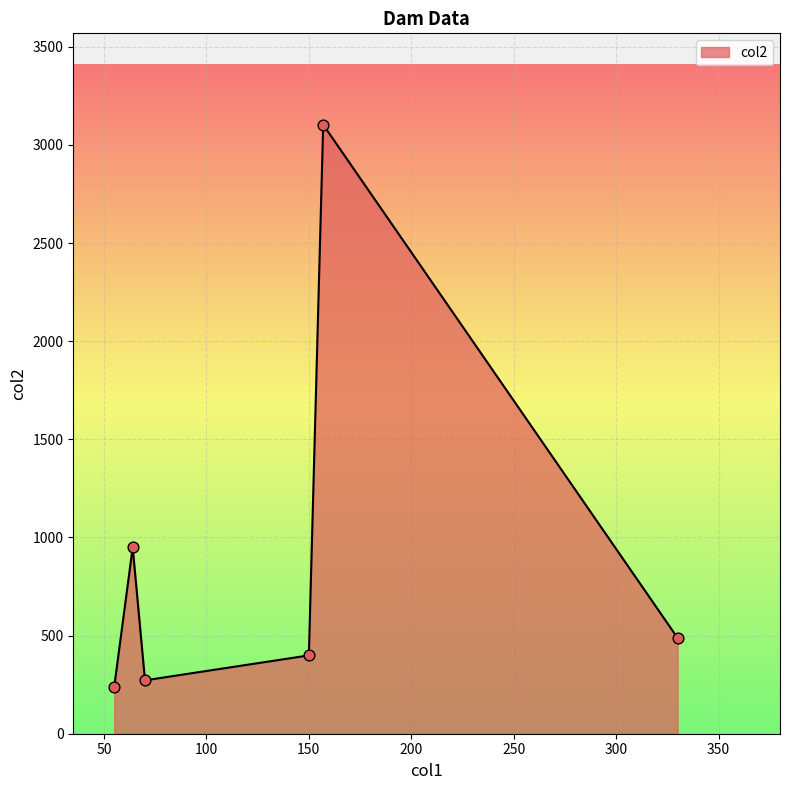

What is the difference between the second highest and minimum values?

709